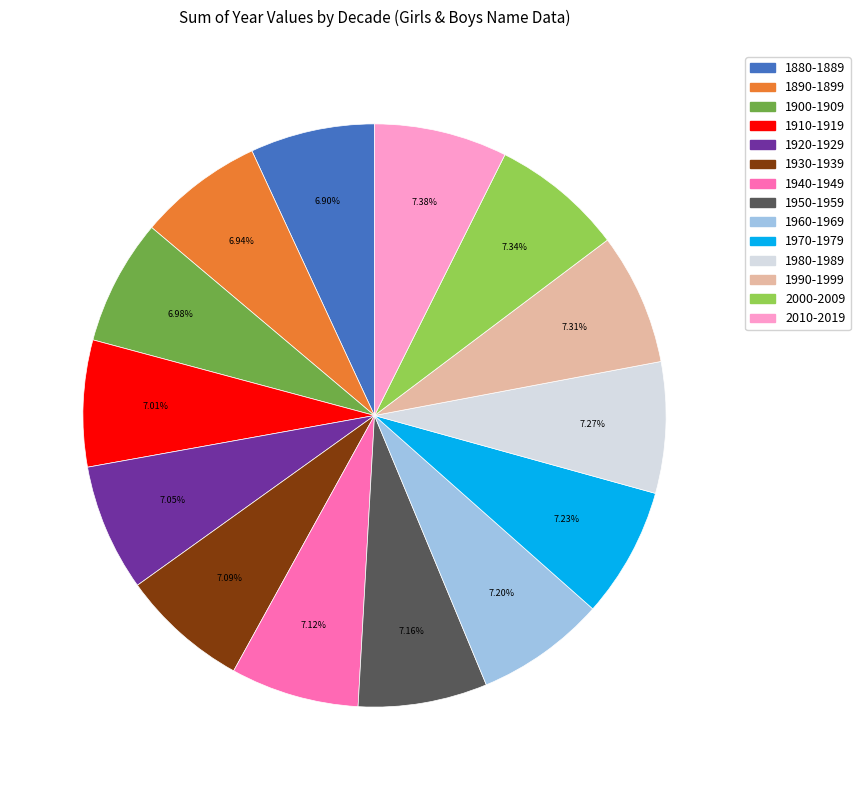

Is it true that 1890-1899 is 7% of the pie?

True